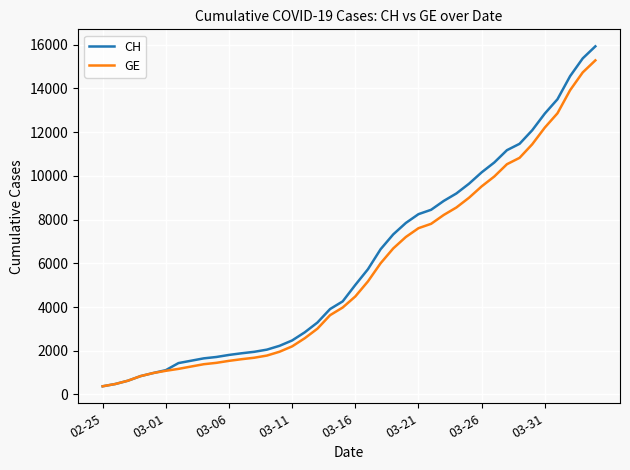

Which series has the largest range (max minus min)?

CH